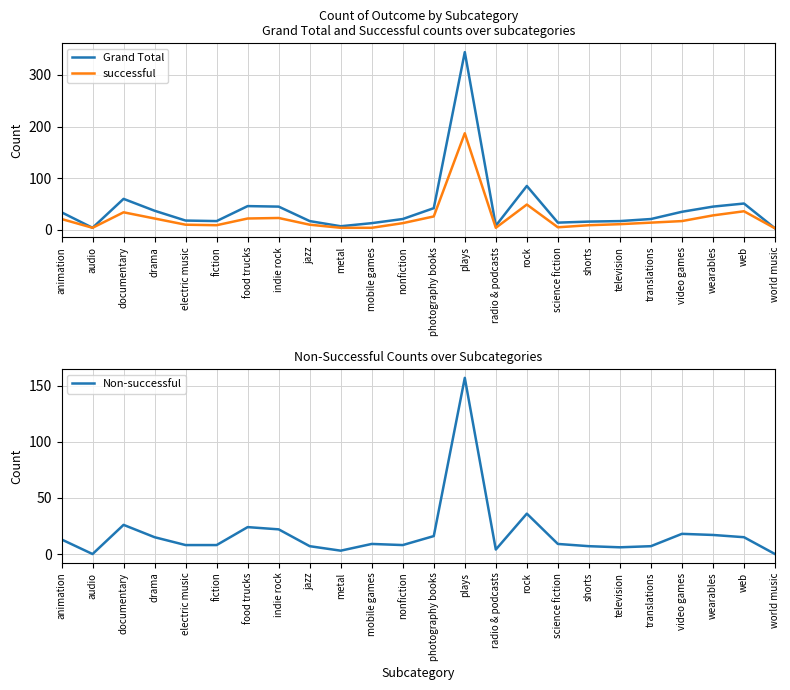

Is the value of Grand Total at world music greater than the value of successful at world music?

No